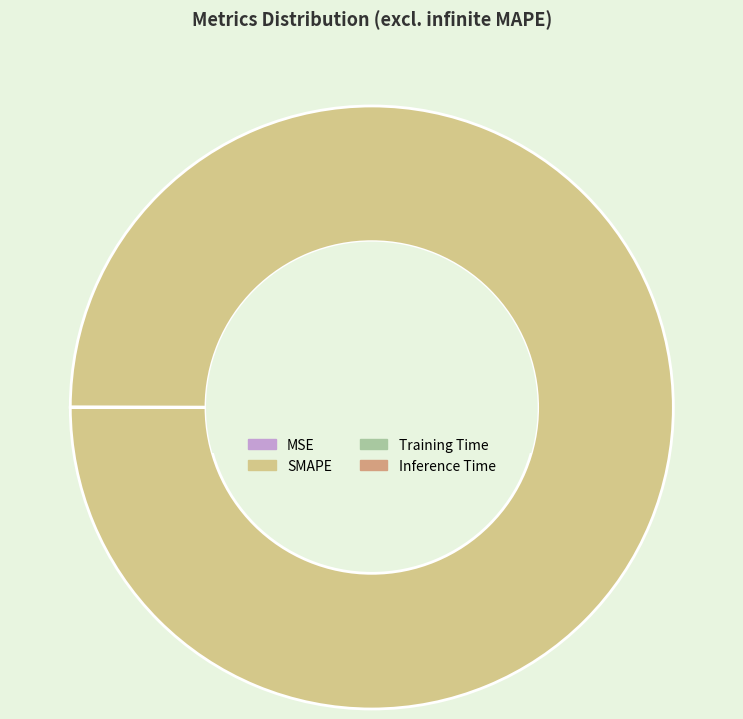

Which category has the biggest portion of the pie?

SMAPE